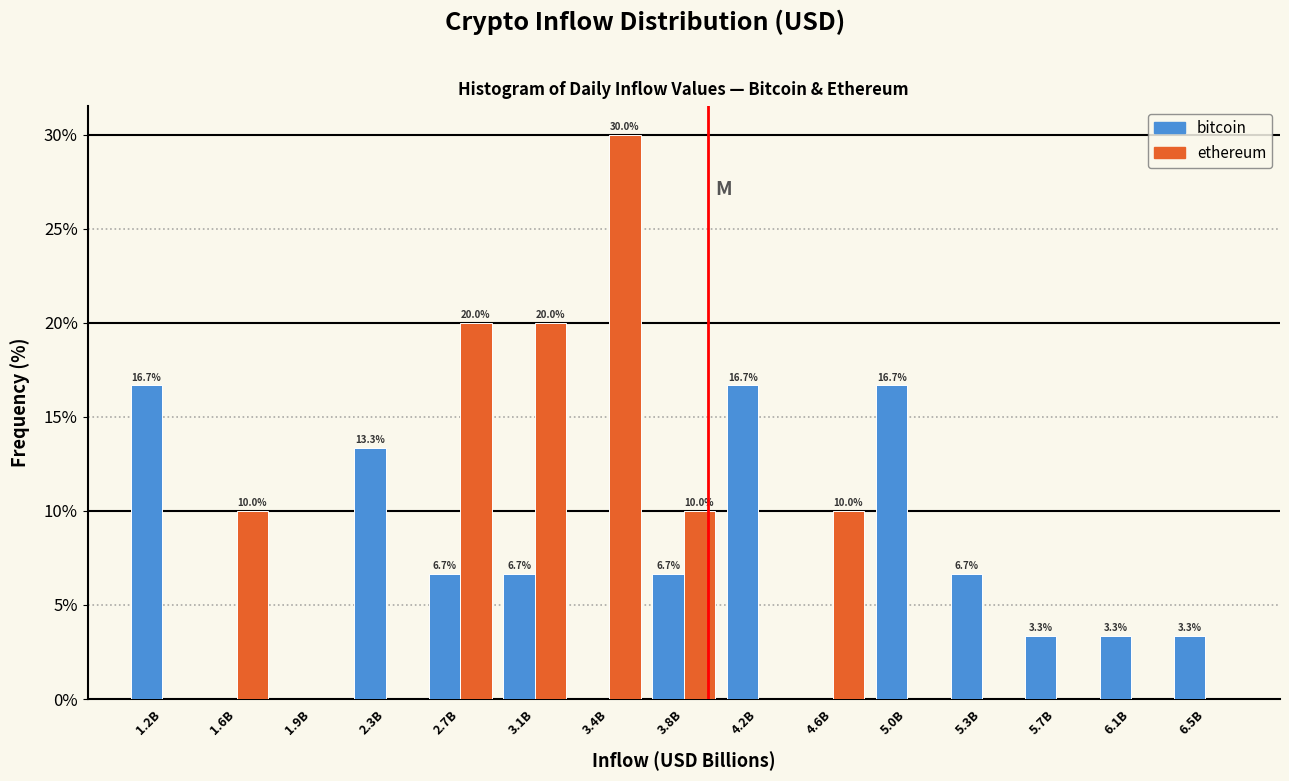

Reading right to left, extract all data points from this chart.

bitcoin: 6.5B=3.3	6.1B=3.3	5.7B=3.3	5.3B=6.7	5.0B=16.7	4.6B=0.0	4.2B=16.7	3.8B=6.7	3.4B=0.0	3.1B=6.7	2.7B=6.7	2.3B=13.3	1.9B=0.0	1.6B=0.0	1.2B=16.7
ethereum: 6.5B=0.0	6.1B=0.0	5.7B=0.0	5.3B=0.0	5.0B=0.0	4.6B=10.0	4.2B=0.0	3.8B=10.0	3.4B=30.0	3.1B=20.0	2.7B=20.0	2.3B=0.0	1.9B=0.0	1.6B=10.0	1.2B=0.0